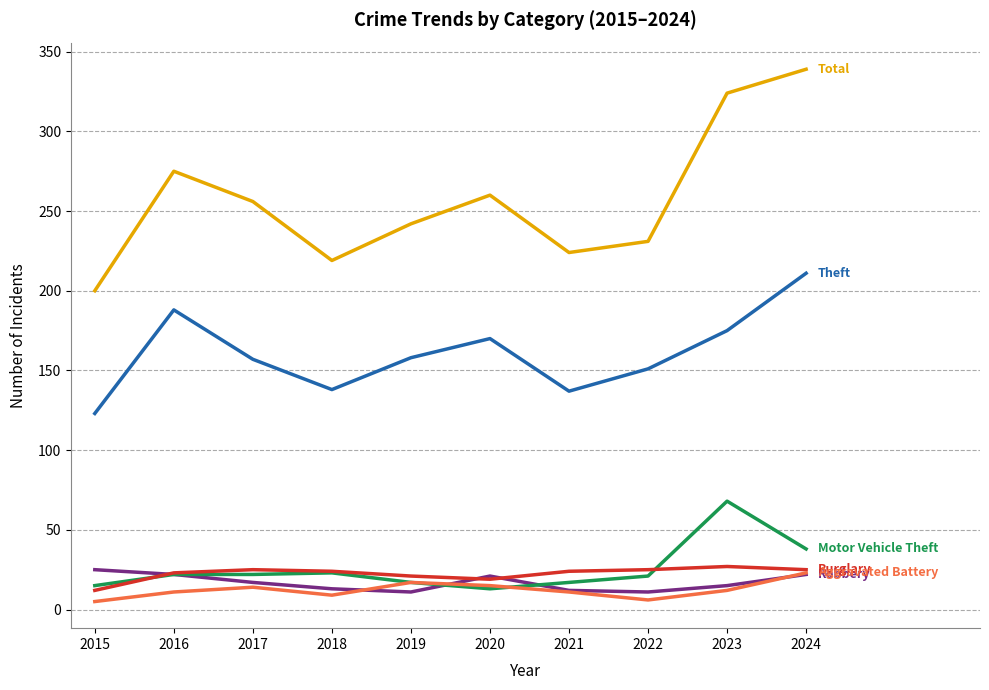

What is the total value across all series at 2024?

658